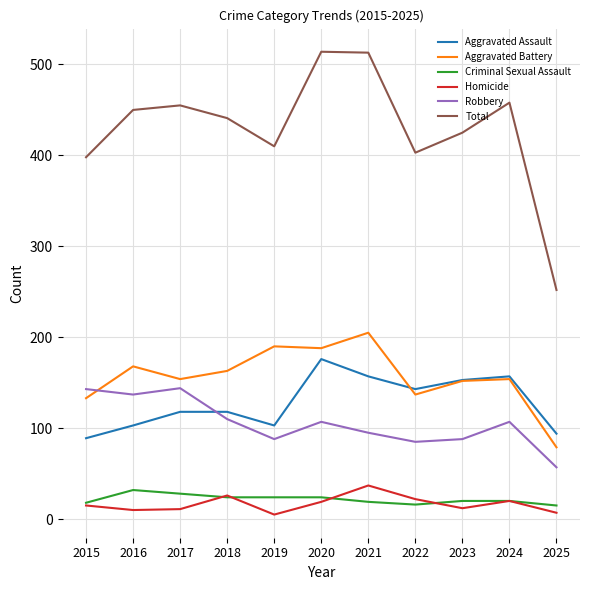

Is it true that Aggravated Assault equals 89 at 2015?

True